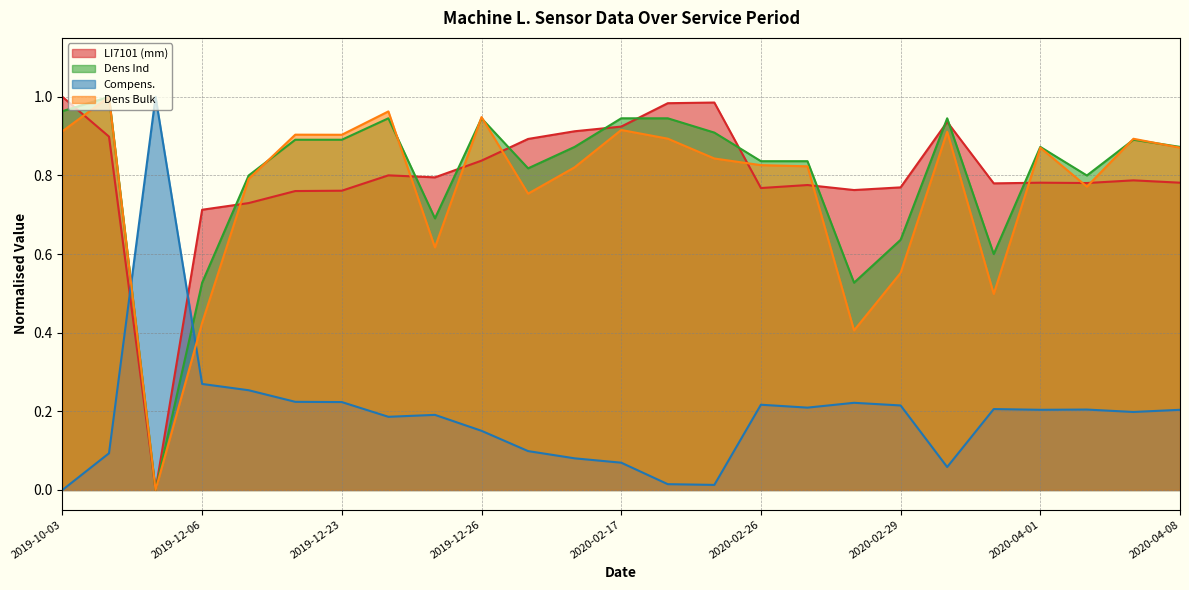

What is the difference between the maximum and second lowest values in the LI7101 (mm) series?

0.3